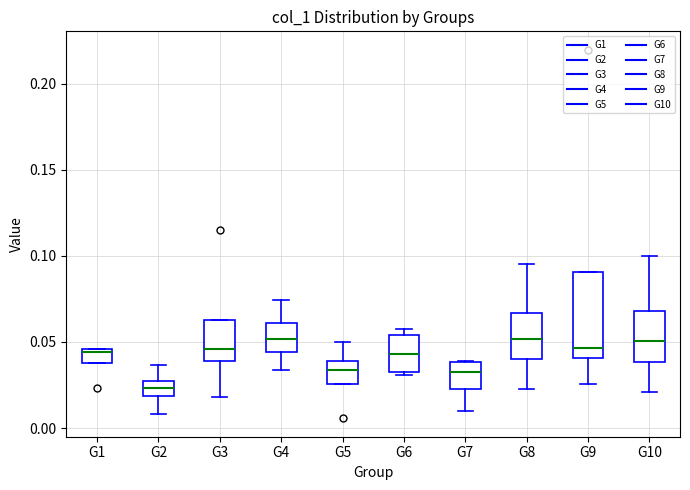

Comparing the boxes themselves (not the whiskers), which one is the tallest?

G9